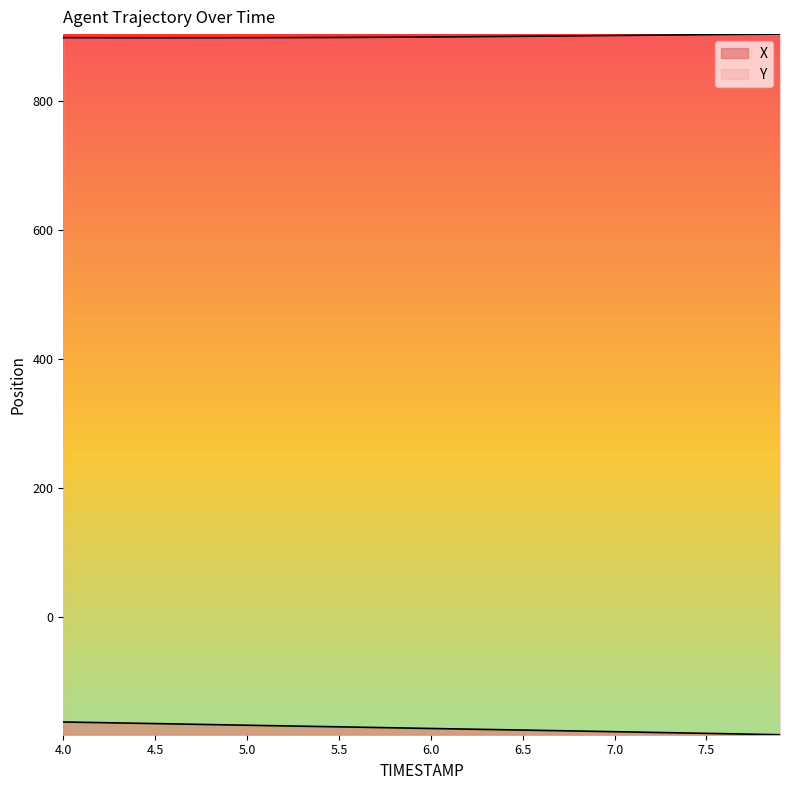

Does the chart have visible grid lines?

No